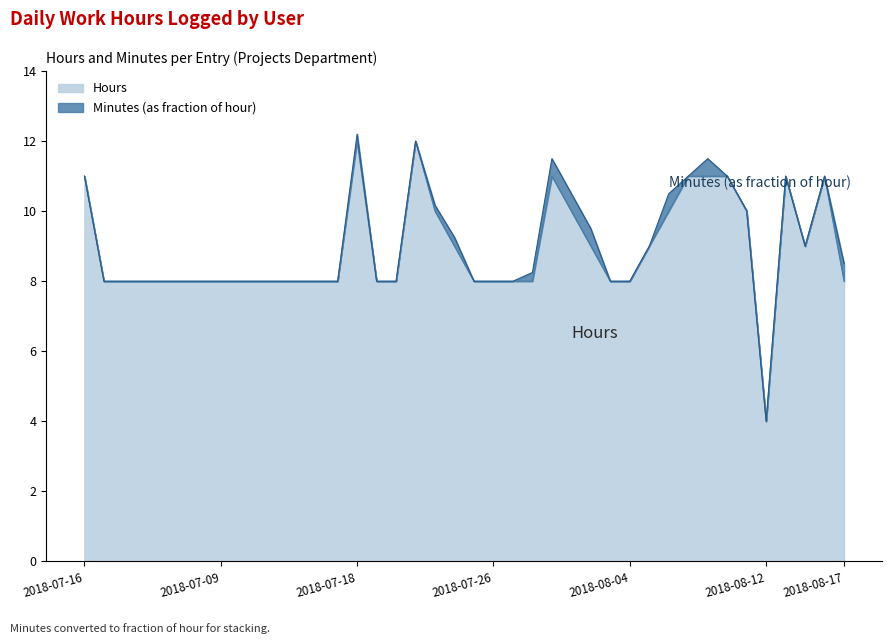

What is the value of the 10th point from the left?

8